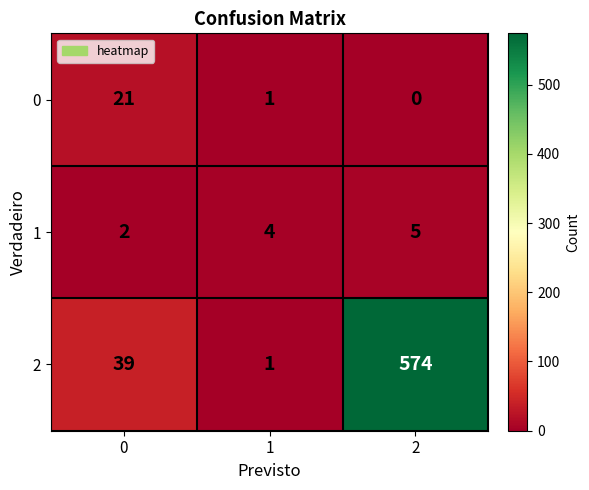

What is the total value across all series at 2?

579